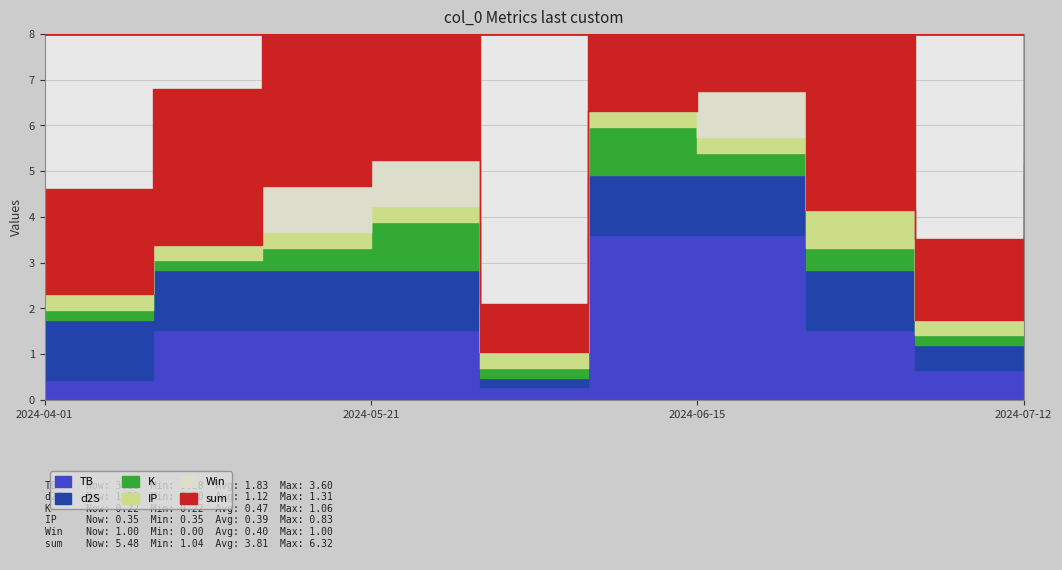

What is the value of the d2S point at the 7th from the left?

1.3